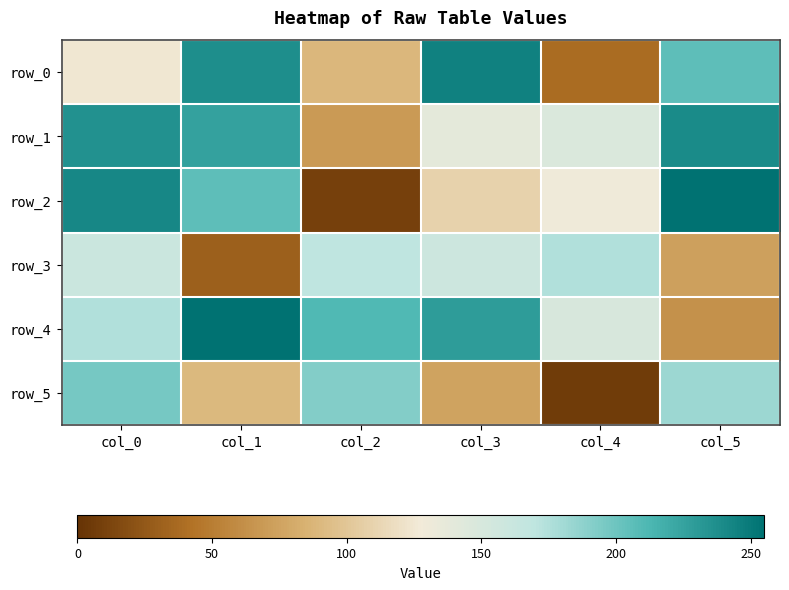

At which category is the sum across all series the highest?

col_0